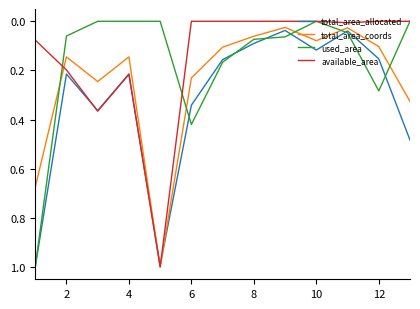

What are all the series names shown in the legend?

total_area_allocated, total_area_coords, used_area, available_area